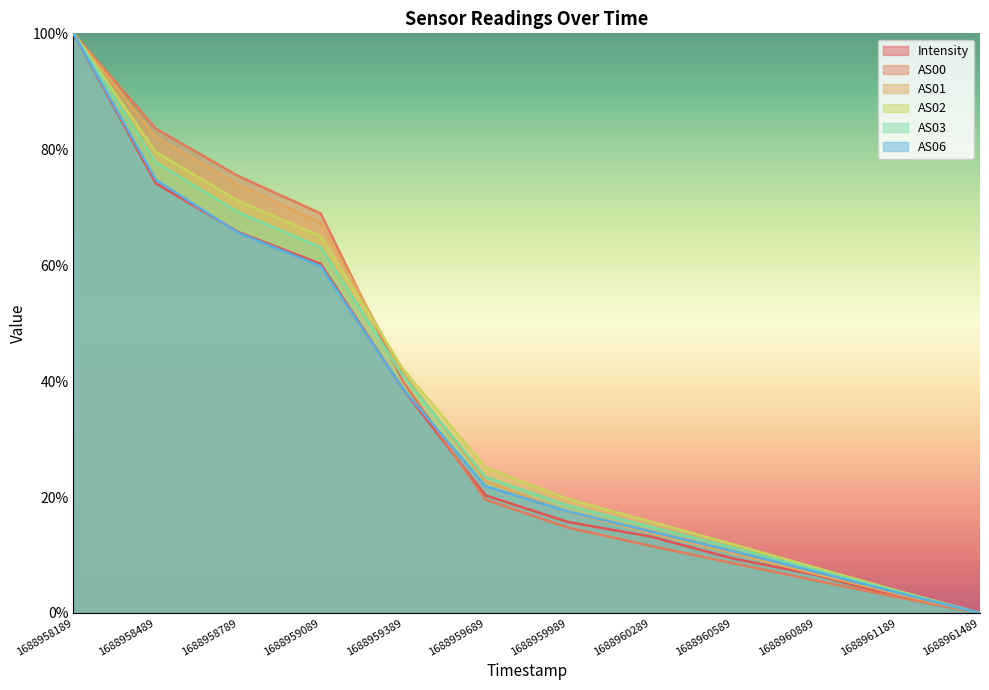

What is the average value of the AS06 series?

34.5